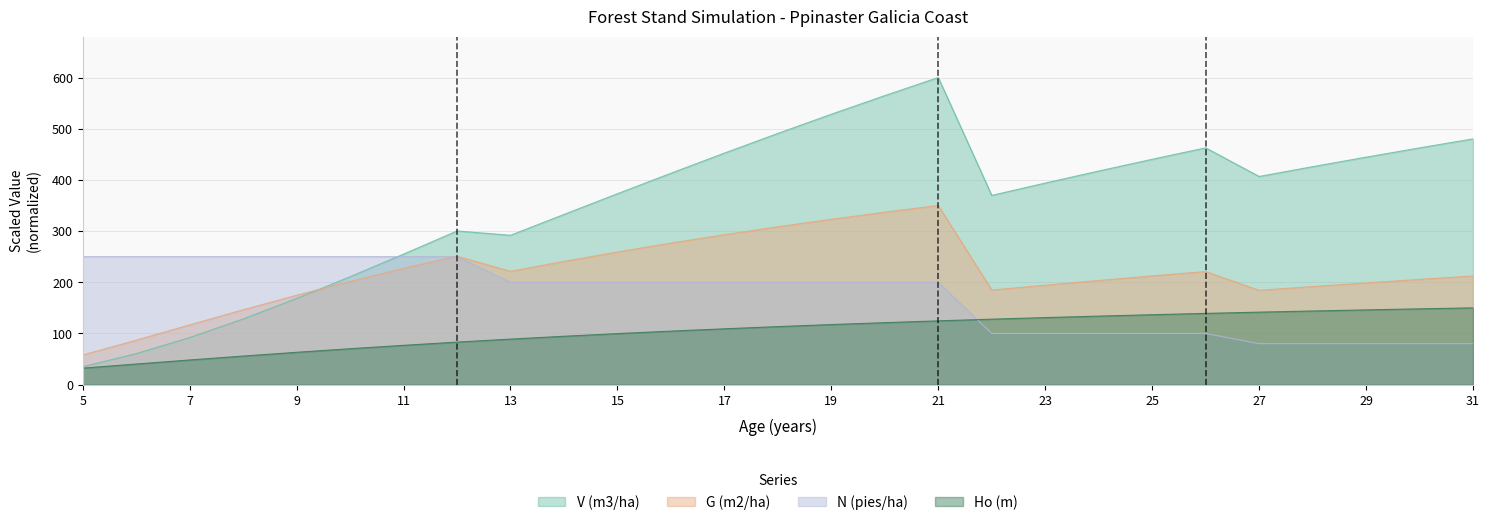

The G (m2/ha) series shows 43.4 at 9. True or false?

False